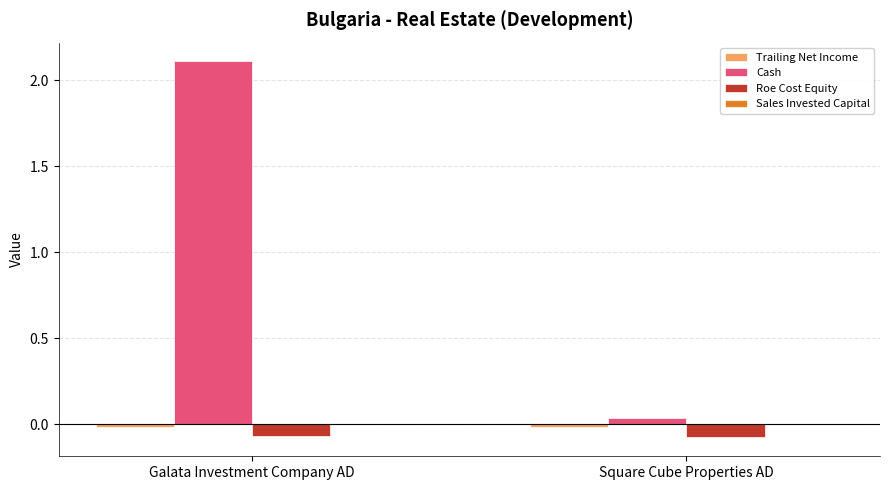

Which category has the highest value in the Cash series?

Galata Investment Company AD